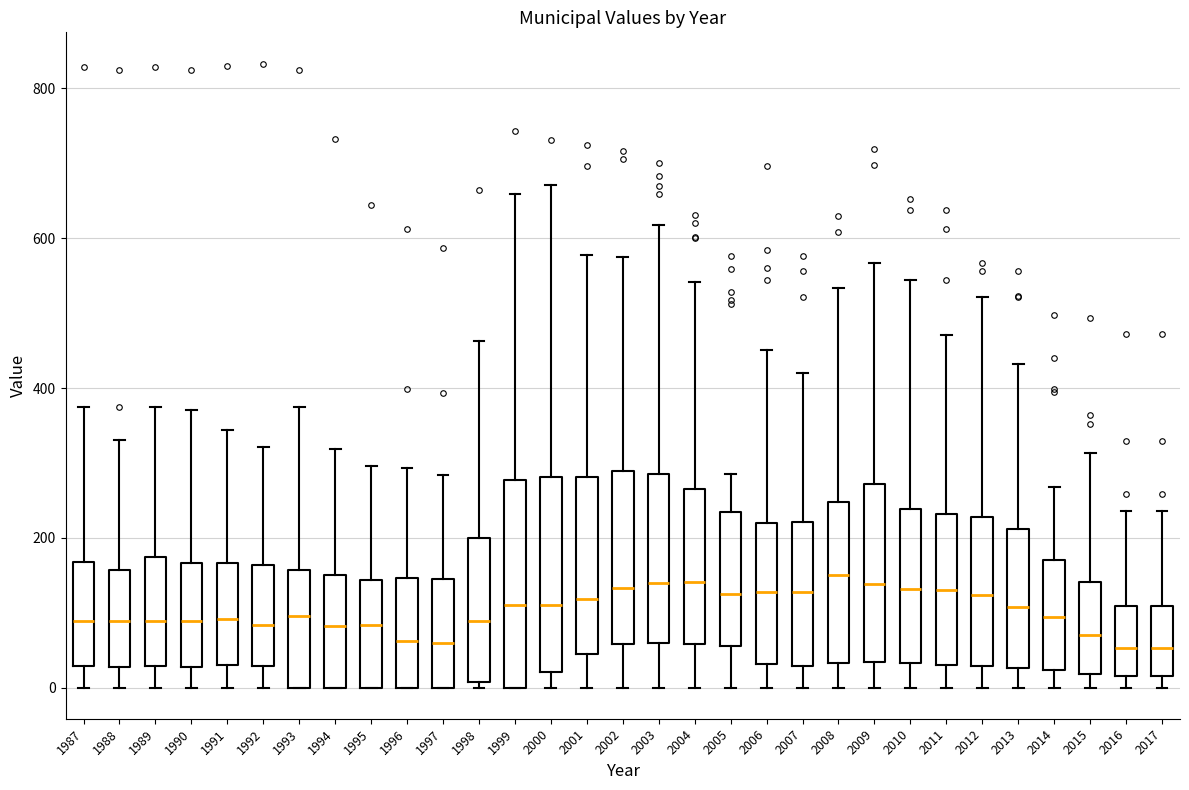

Reading left to right, transcribe this box plot: for each box, give where its median line is, the range the box spans, and where its two whiskers end, as read against the y-axis. The values are not printed on the chart, so give them approximately, as read against the axis.

1987: median 80, box 20 to 160, whiskers 0 to 380
1988: median 80, box 20 to 160, whiskers 0 to 340
1989: median 80, box 20 to 180, whiskers 0 to 380
1990: median 80, box 20 to 160, whiskers 0 to 380
1991: median 100, box 20 to 160, whiskers 0 to 340
1992: median 80, box 20 to 160, whiskers 0 to 320
1993: median 100, box 0 to 160, whiskers 0 to 380
1994: median 80, box 0 to 160, whiskers 0 to 320
1995: median 80, box 0 to 140, whiskers 0 to 300
1996: median 60, box 0 to 140, whiskers 0 to 300
1997: median 60, box 0 to 140, whiskers 0 to 280
1998: median 80, box 0 to 200, whiskers 0 (just below the box's lower edge) to 460
1999: median 100, box 0 to 280, whiskers 0 to 660
2000: median 120, box 20 to 280, whiskers 0 to 680
2001: median 120, box 40 to 280, whiskers 0 to 580
2002: median 140, box 60 to 280, whiskers 0 to 580
2003: median 140, box 60 to 280, whiskers 0 to 620
2004: median 140, box 60 to 260, whiskers 0 to 540
2005: median 120, box 60 to 240, whiskers 0 to 280
2006: median 120, box 40 to 220, whiskers 0 to 460
2007: median 120, box 20 to 220, whiskers 0 to 420
2008: median 160, box 40 to 240, whiskers 0 to 540
2009: median 140, box 40 to 280, whiskers 0 to 560
2010: median 140, box 40 to 240, whiskers 0 to 540
2011: median 140, box 40 to 240, whiskers 0 to 480
2012: median 120, box 20 to 220, whiskers 0 to 520
2013: median 100, box 20 to 220, whiskers 0 to 440
2014: median 100, box 20 to 180, whiskers 0 to 260
2015: median 60, box 20 to 140, whiskers 0 to 320
2016: median 60, box 20 to 100, whiskers 0 to 240
2017: median 60, box 20 to 100, whiskers 0 to 240